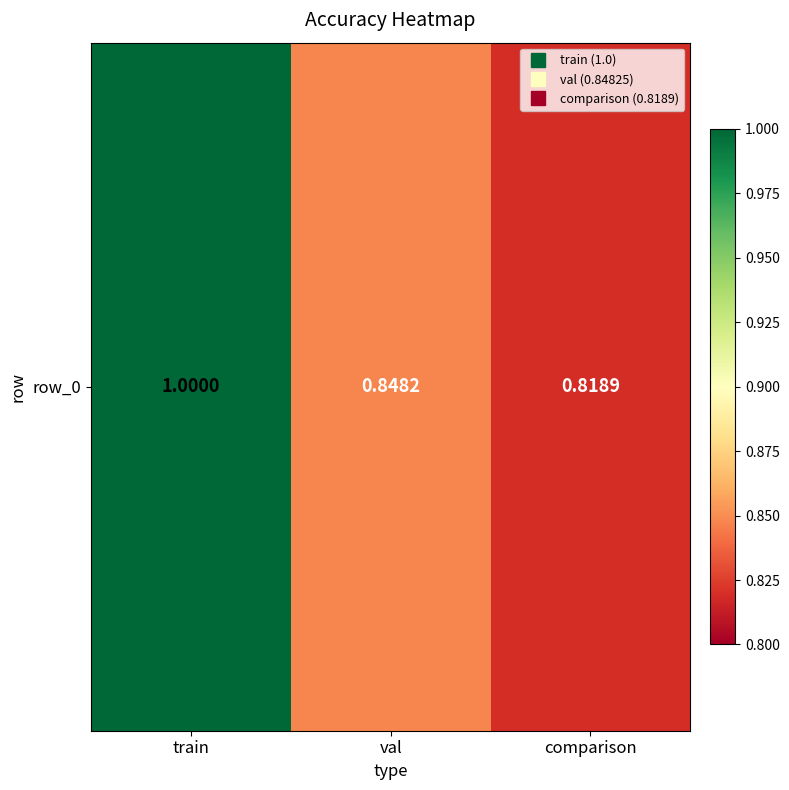

The value at val is 0.8. True or false?

True